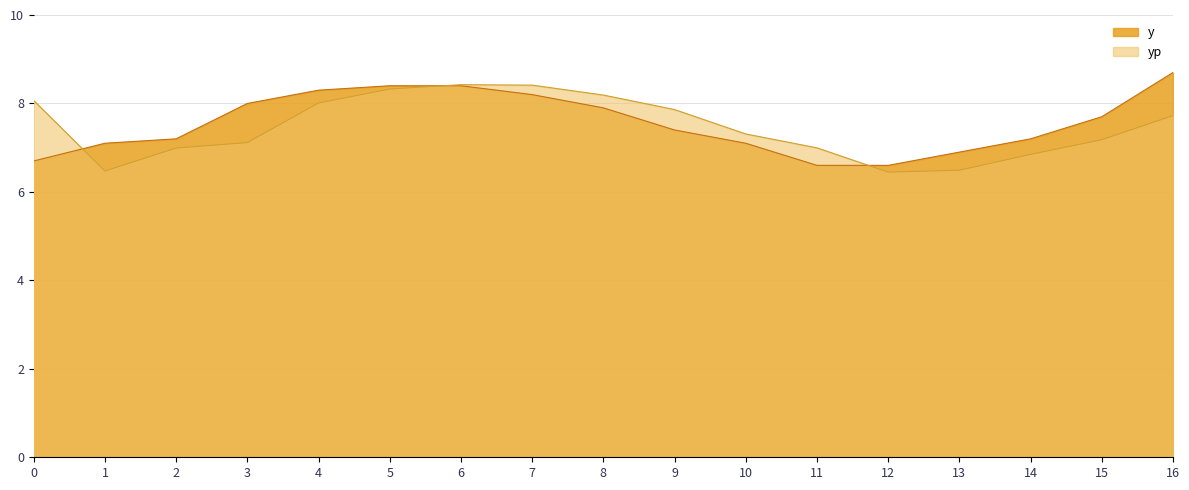

What is the approximate value of y at 7?

8.2